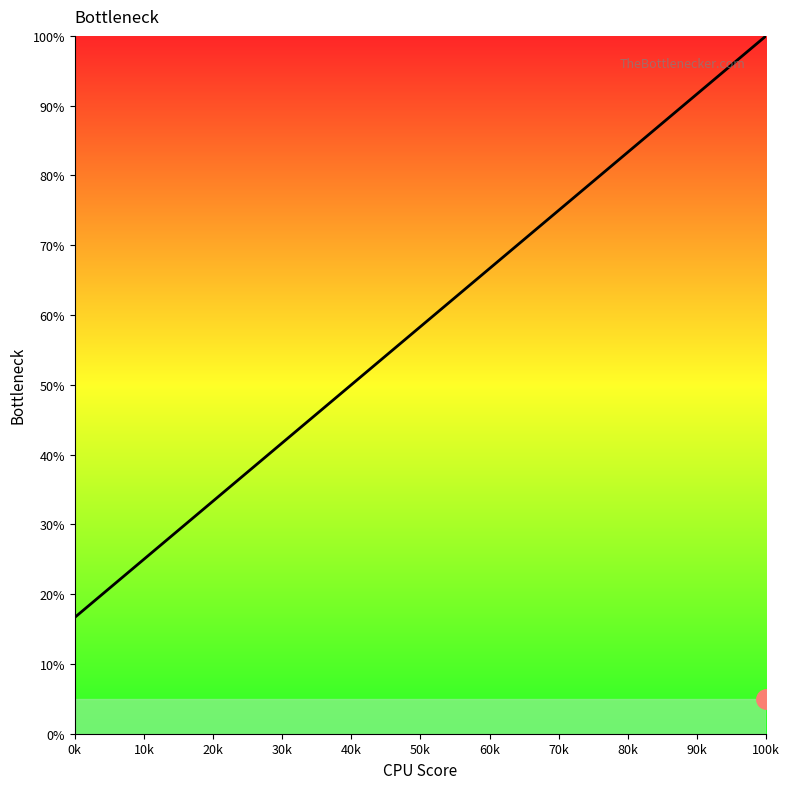

What is the maximum value shown in the chart?

100.0